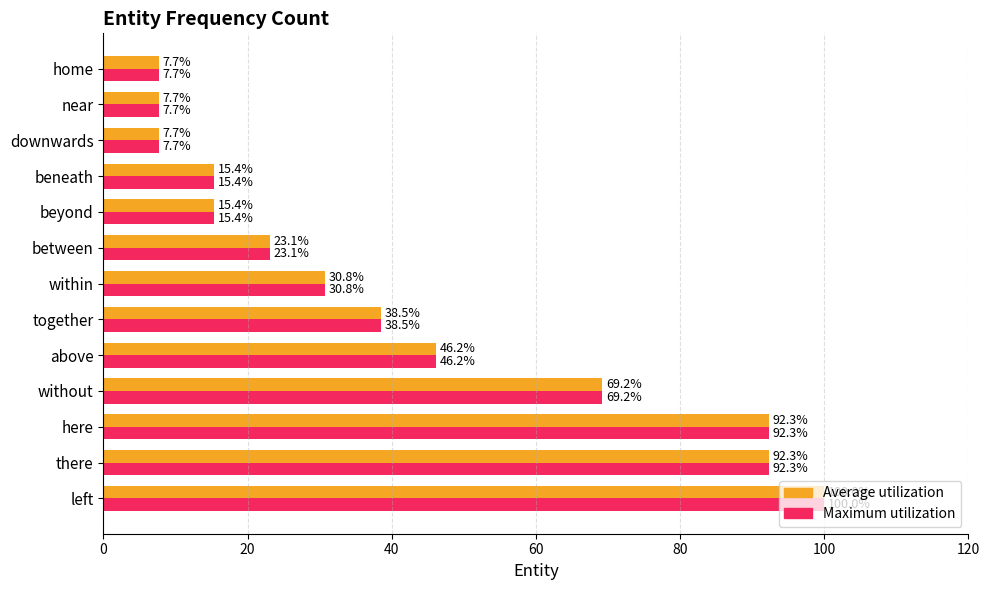

Is it true that Average utilization equals 92.3 at there?

True